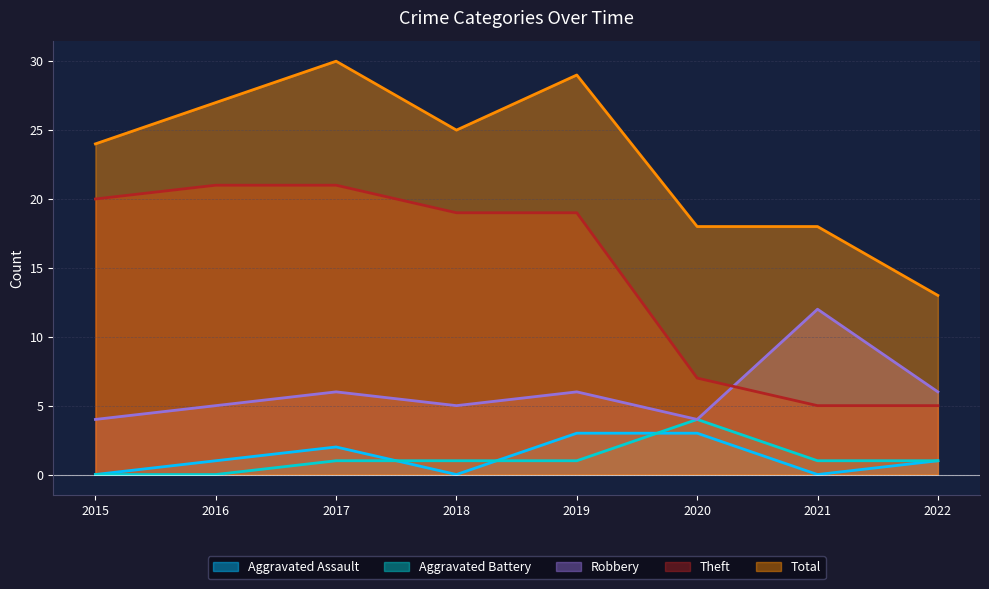

Reading left to right, extract all data points from this chart.

Aggravated Assault: 0	1	2	0	3	3	0	1
Aggravated Battery: 0	0	1	1	1	4	1	1
Robbery: 4	5	6	5	6	4	12	6
Theft: 20	21	21	19	19	7	5	5
Total: 24	27	30	25	29	18	18	13